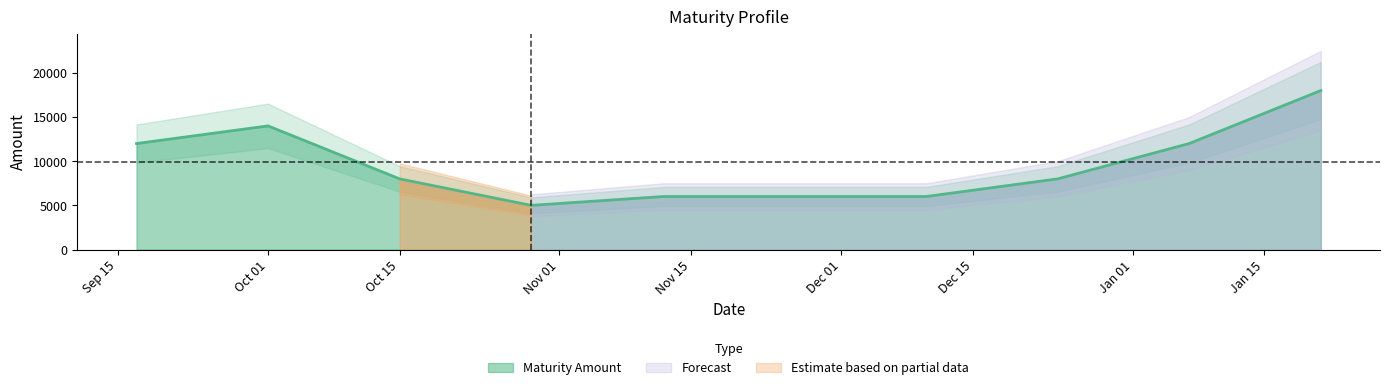

What is the difference between the maximum and minimum values?

13000